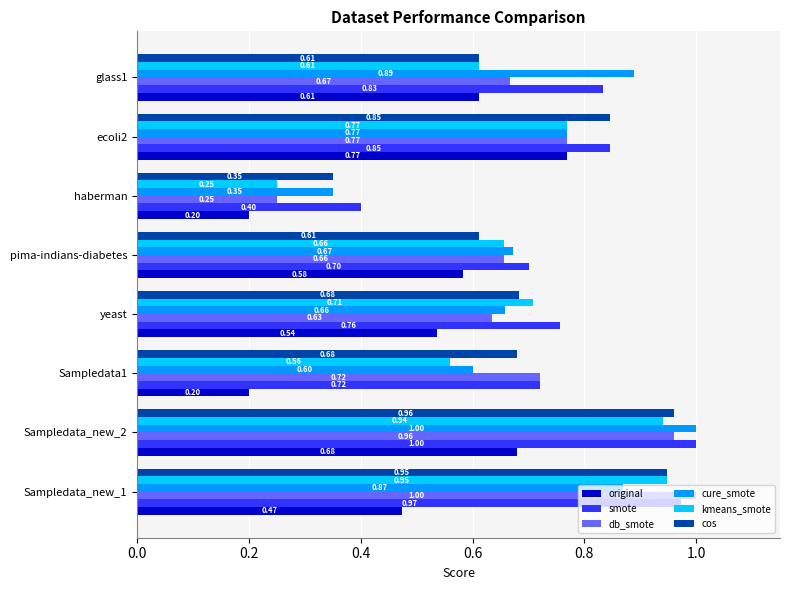

Which category has the lowest value in the kmeans_smote series?

haberman